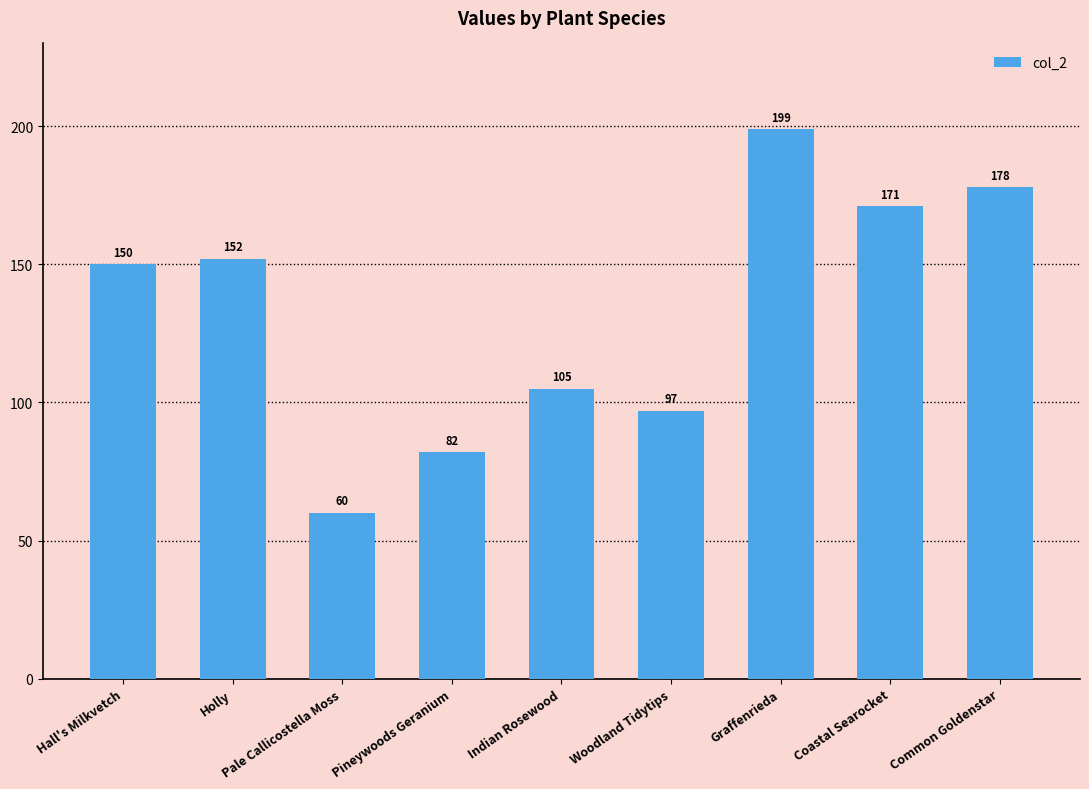

What is the maximum value shown in the chart?

199